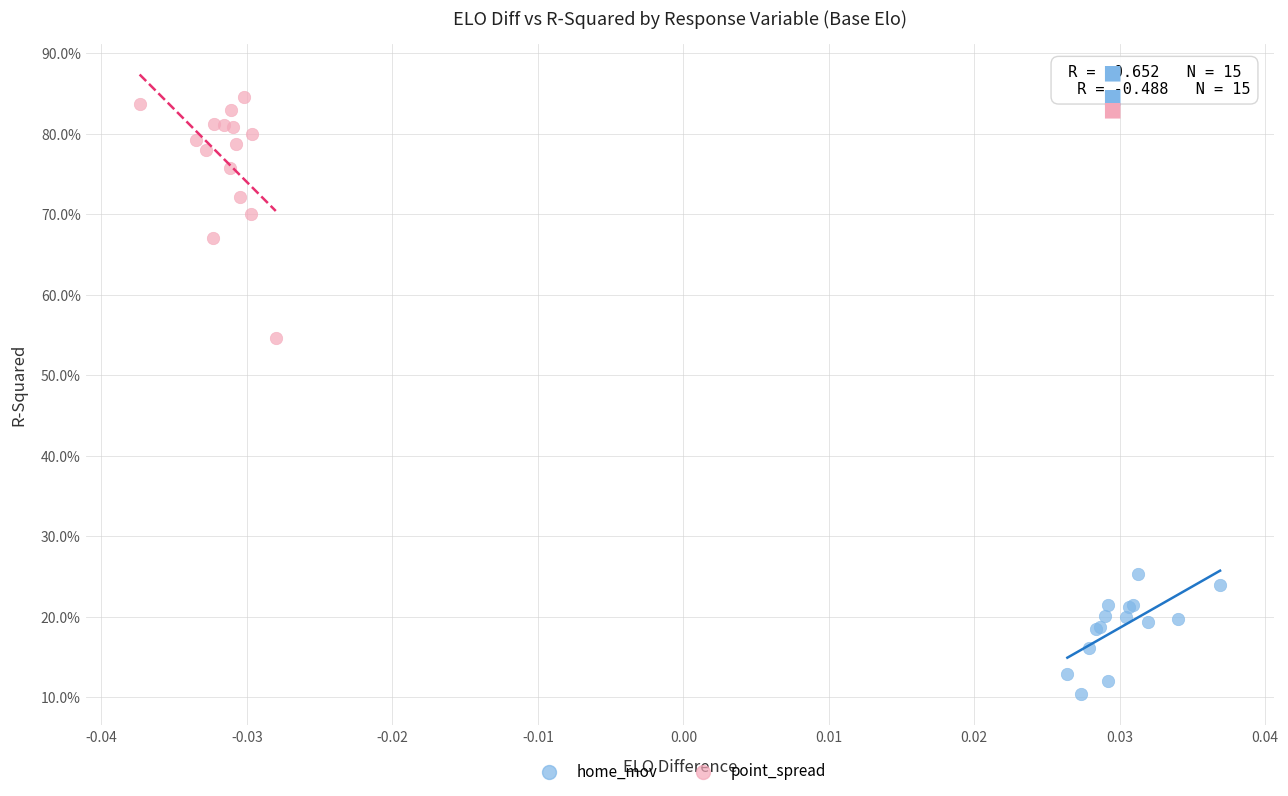

Which series has the largest Y range (max minus min)?

point_spread